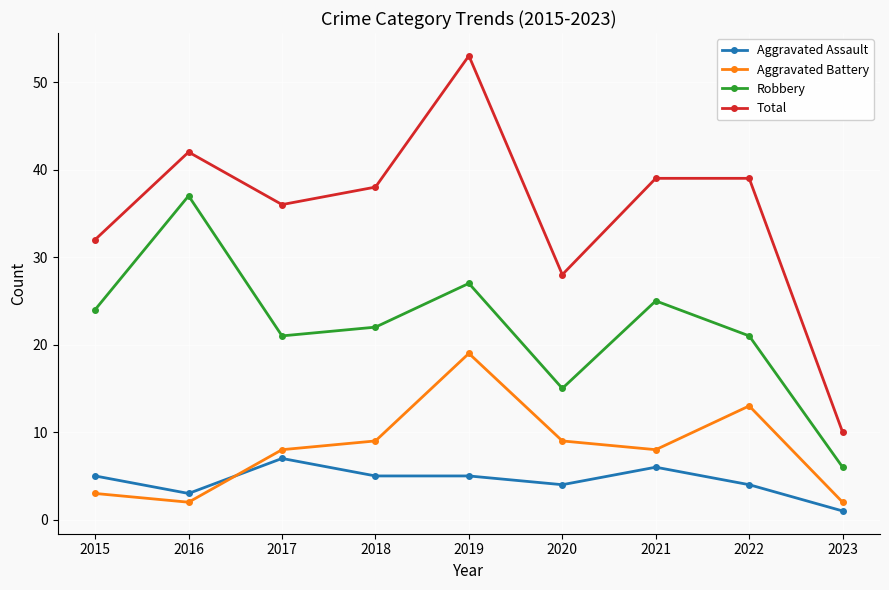

Which label corresponds to the largest value in the chart?

2019